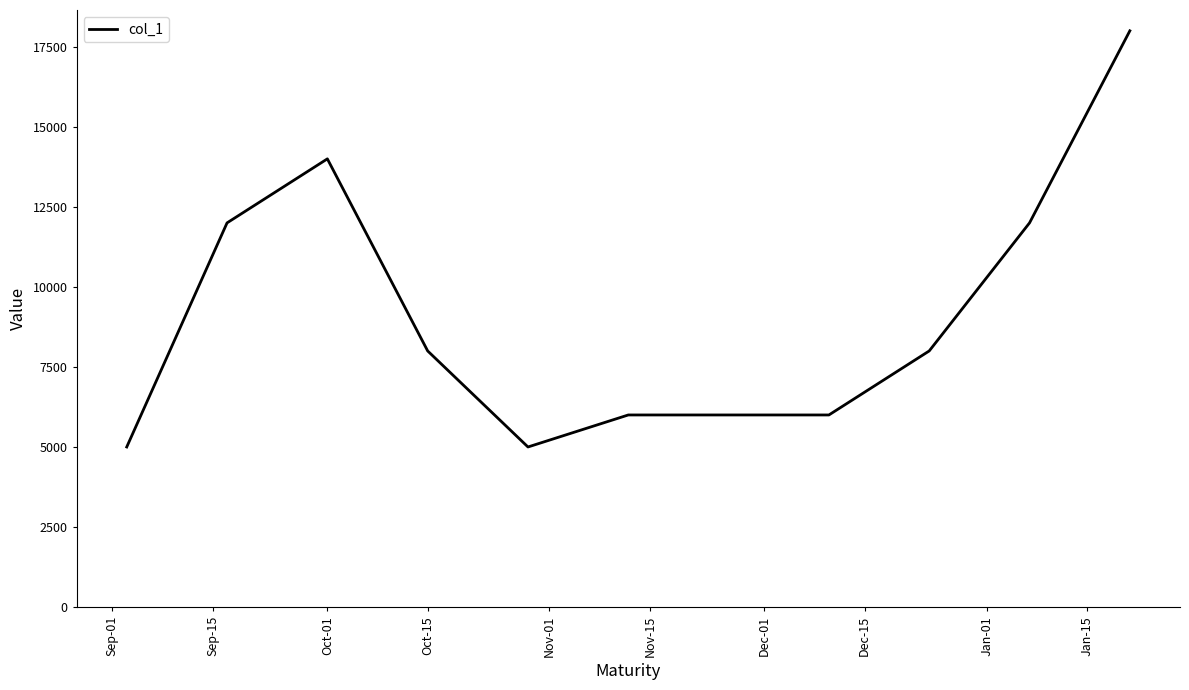

What is the maximum value shown in the chart?

18000